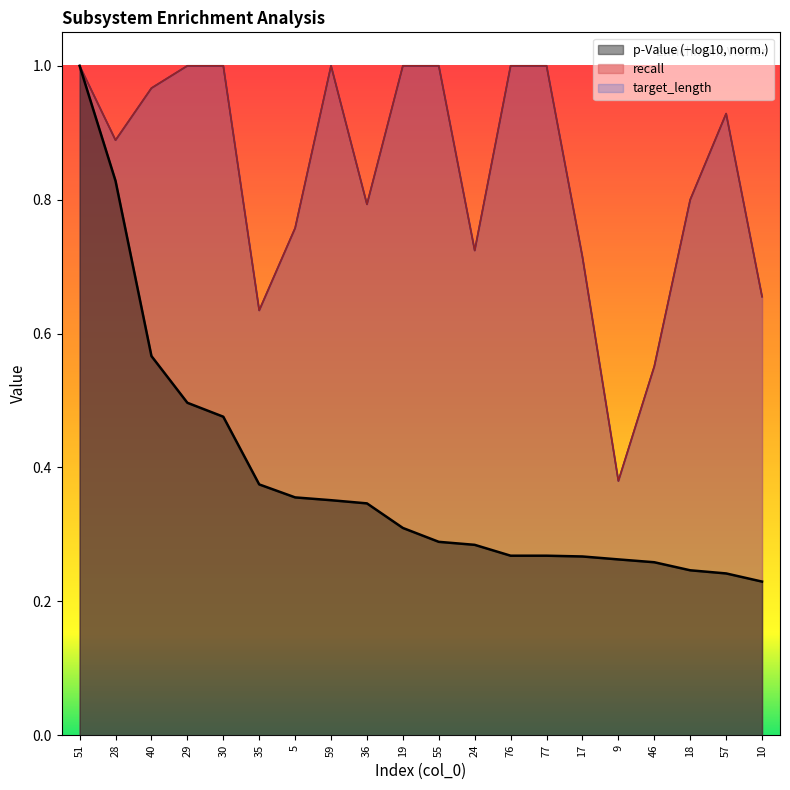

The value of target_length at 59 is 1.0. True or false?

True